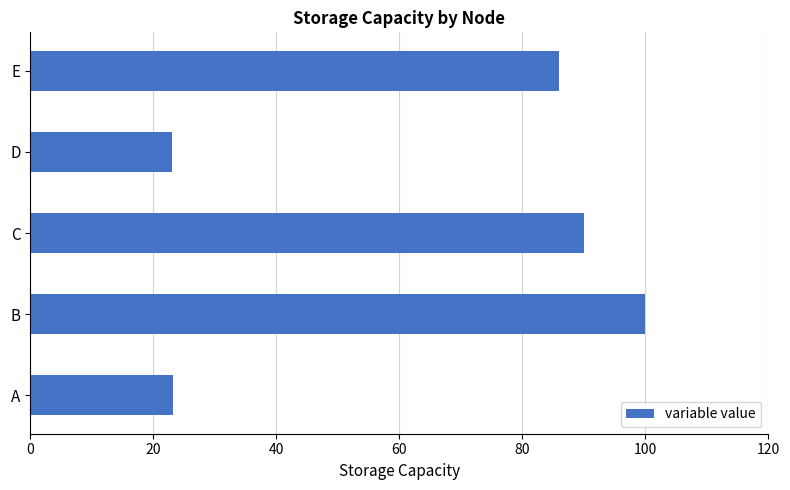

What is the smallest value displayed?

23.1